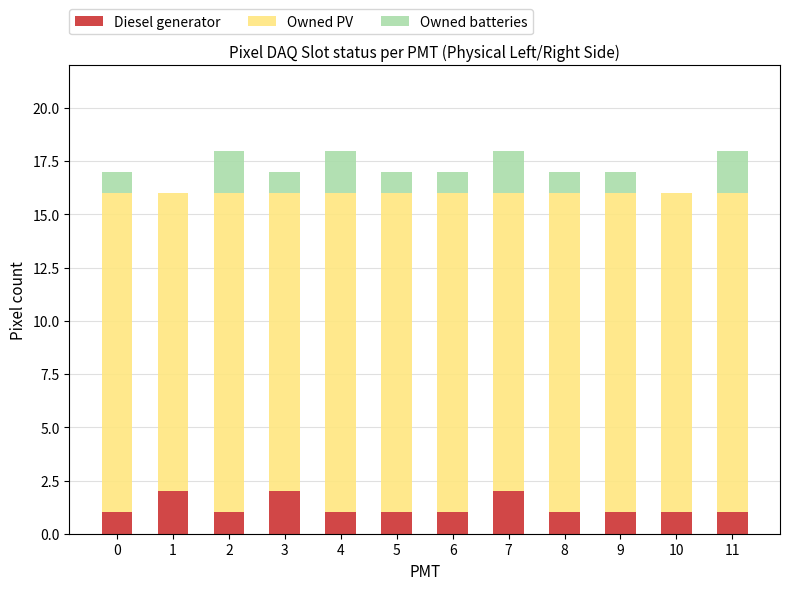

Count the number of data series in this chart.

3